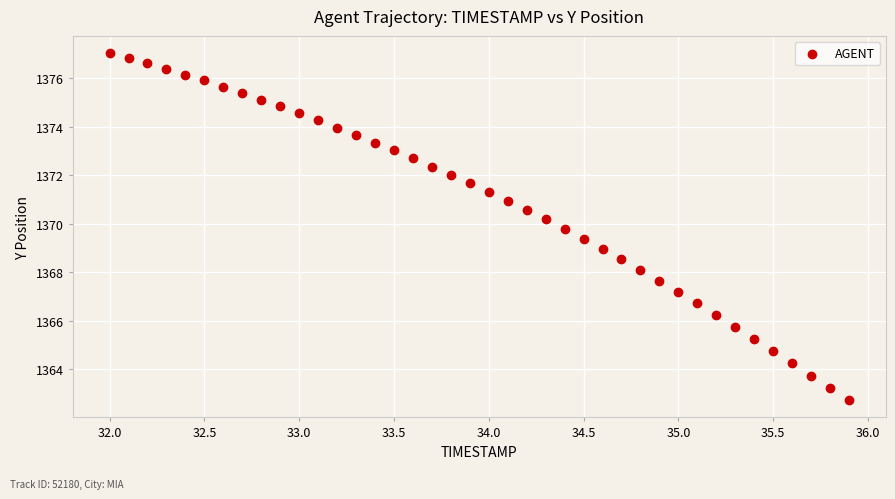

What is the range of Y values (max minus min)?

14.3